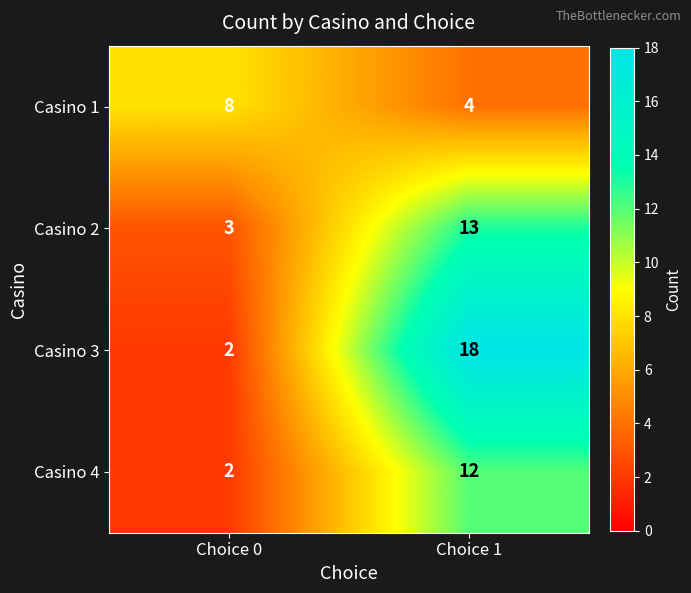

The Casino 4 series shows 2 at Choice 0. True or false?

True